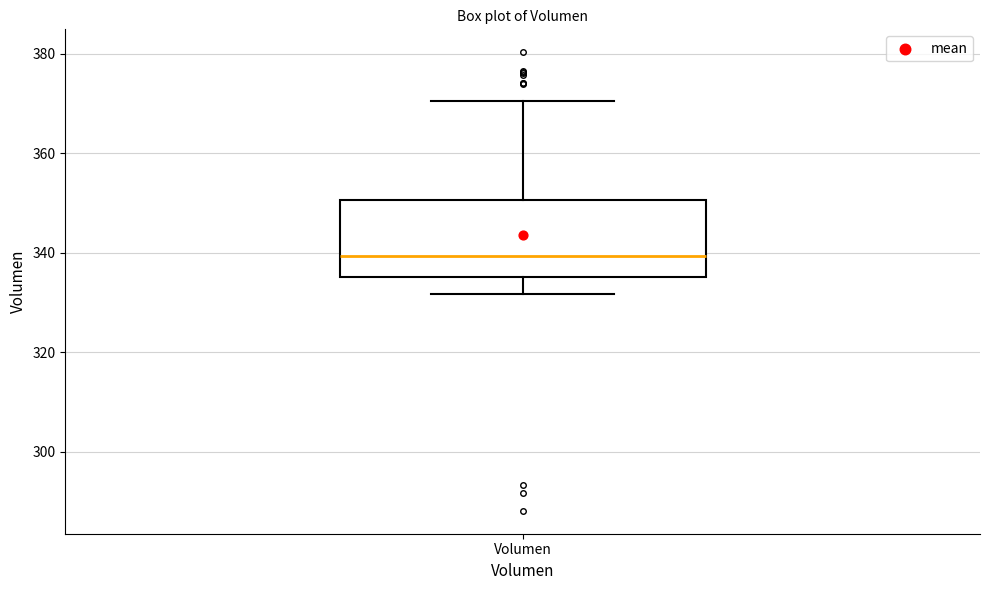

Read this box plot against the y-axis: the position of the median line, the range covered by the box, and the ends of both whiskers. The values are not printed on the chart, so give them approximately, as read against the axis.

median 340, box 336 to 350, whiskers 332 to 370